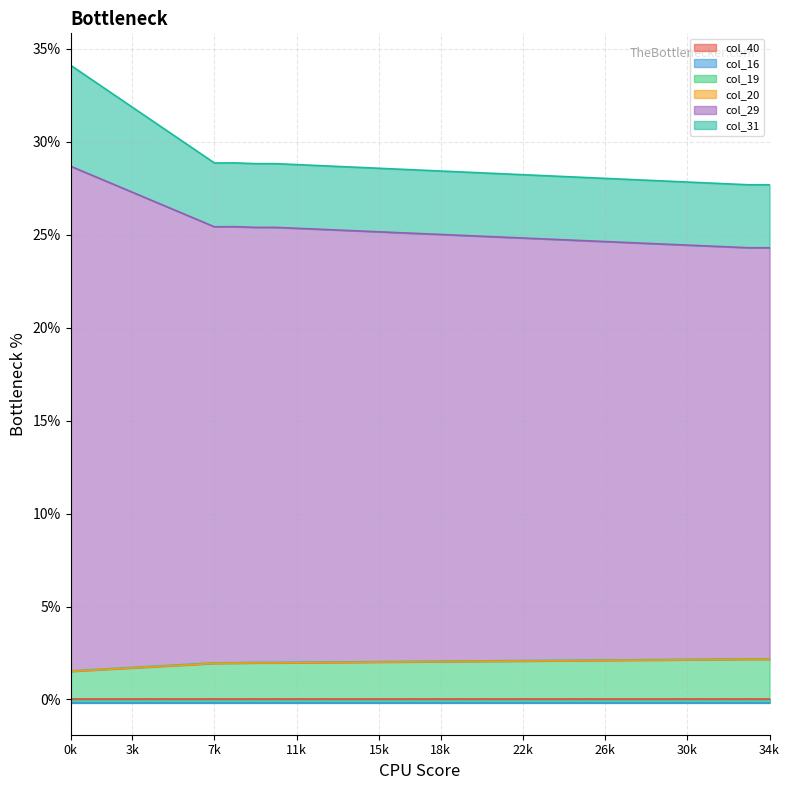

What are all the series names shown in the legend?

col_40, col_16, col_19, col_20, col_29, col_31